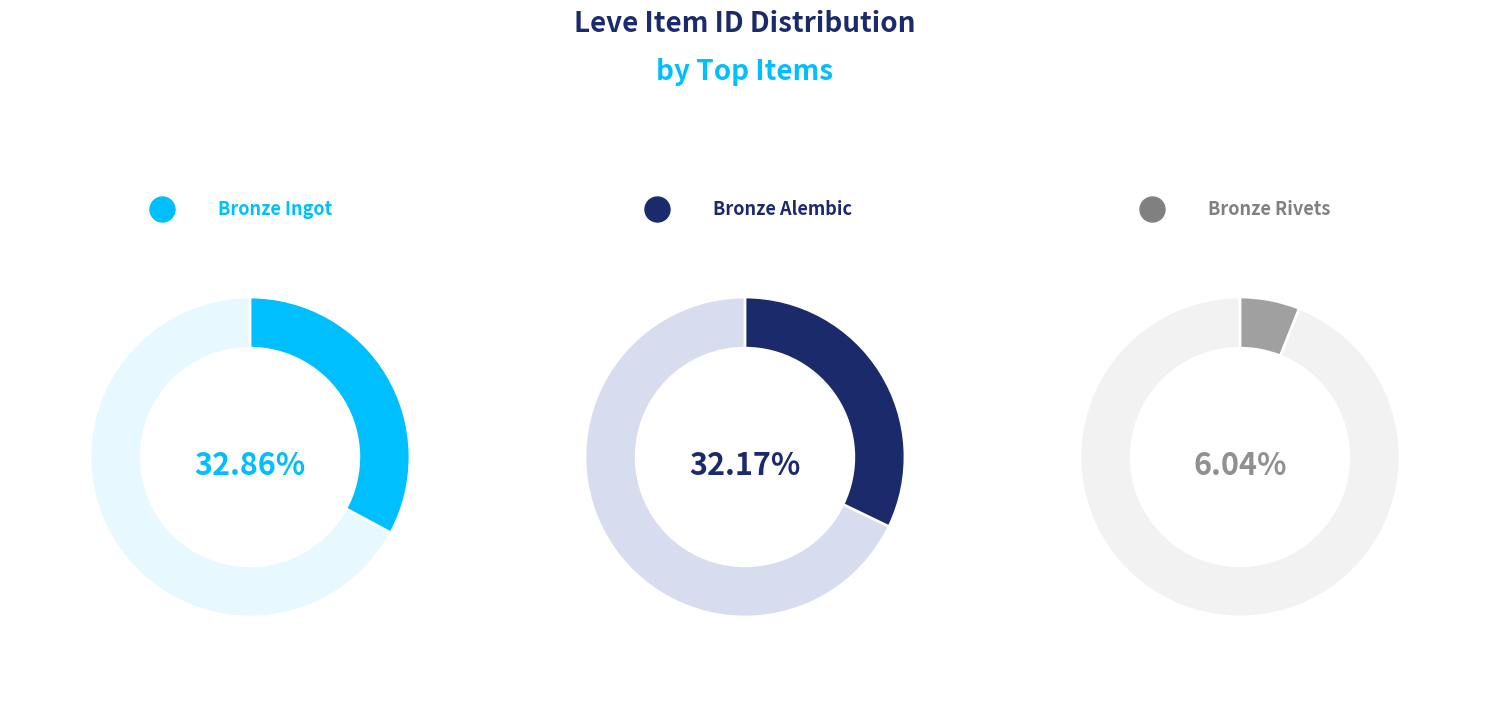

Is it true that Bronze Sollerets is 11% of the pie?

False